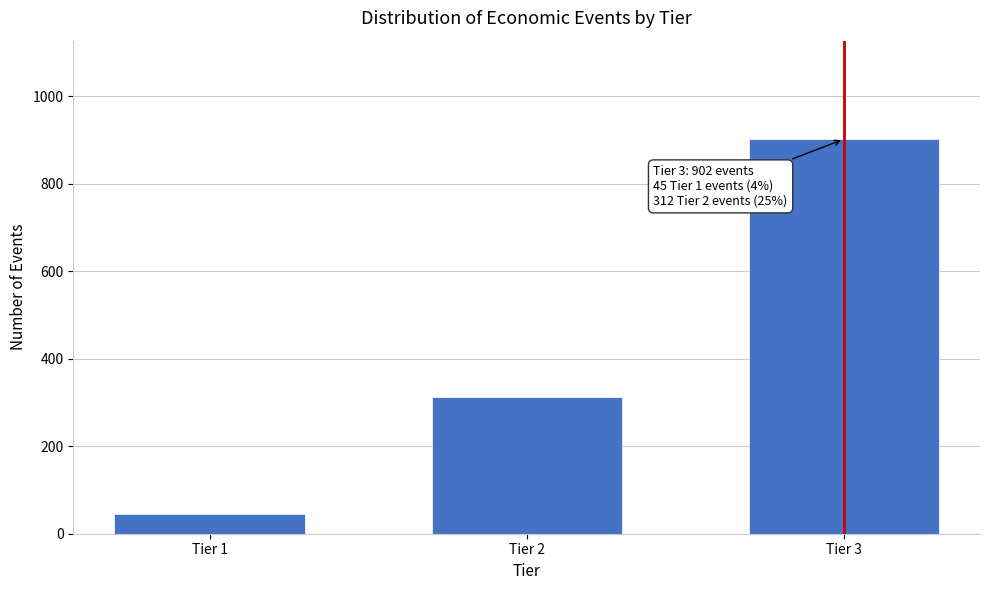

Reading right to left, what are all the values shown in this chart?

Tier 3=902	Tier 2=312	Tier 1=45